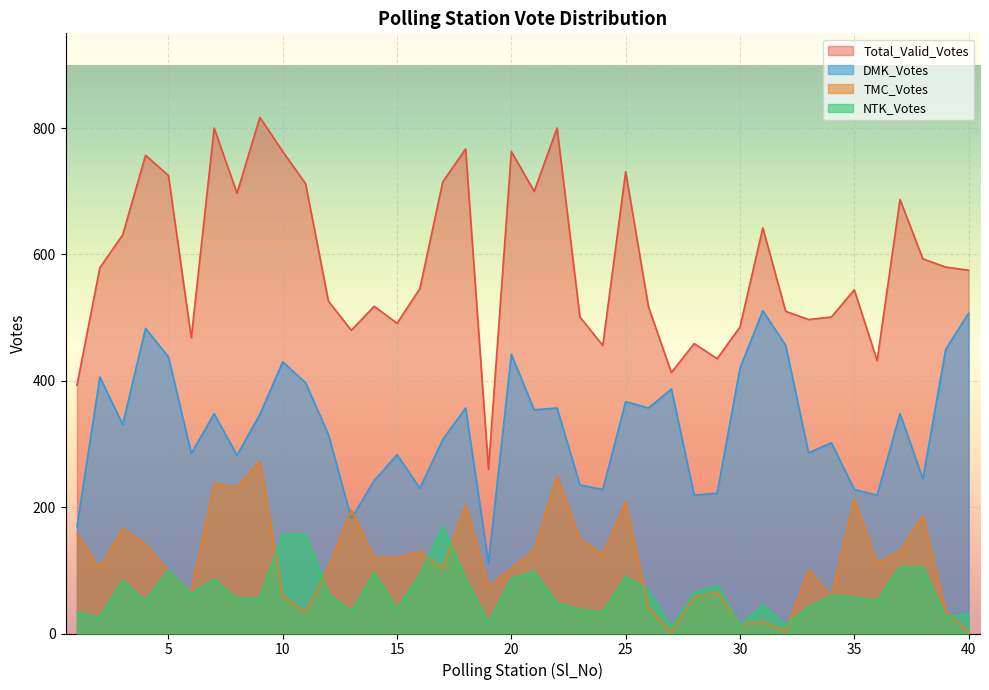

Is it true that Total_Valid_Votes equals 1174 at 17?

False